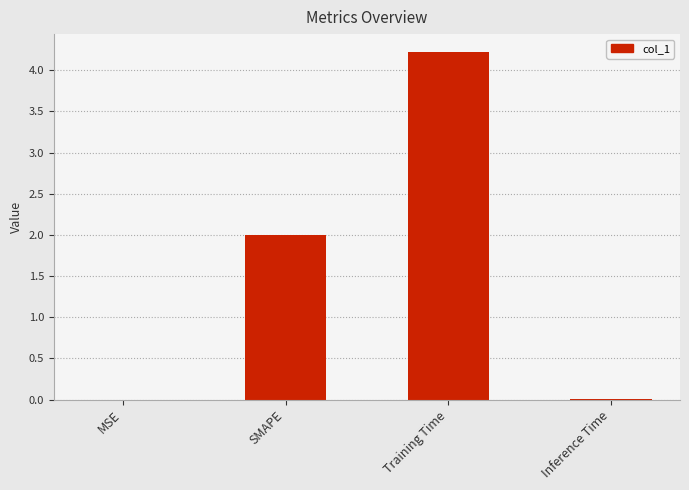

True or false: the data shows 0.0 at MSE.

True